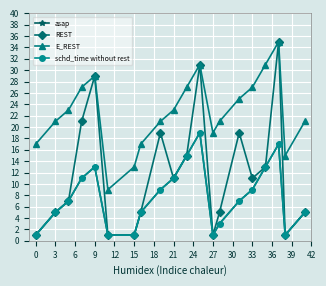

In schd_time without rest, how many points are lower than both neighbors (excluding endpoints)?

2